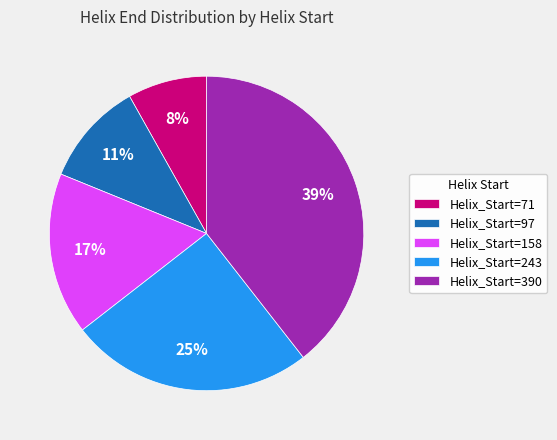

Is the sum of Helix_Start=390 and Helix_Start=158 greater than half?

Yes